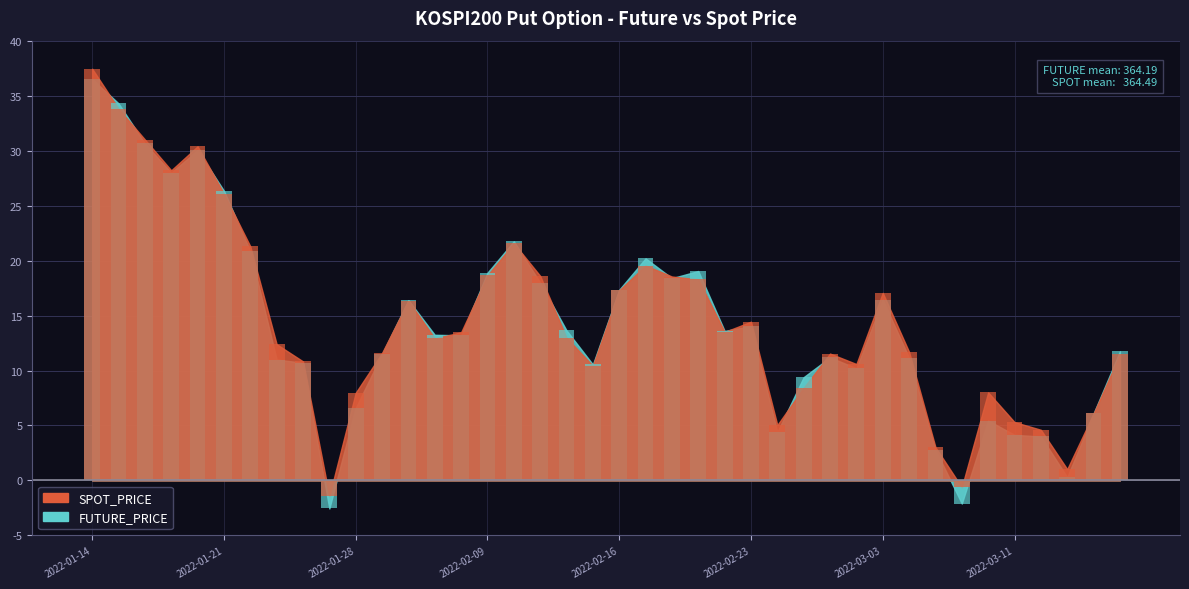

What is the difference between the highest and lowest values at 2022-02-22?

0.1